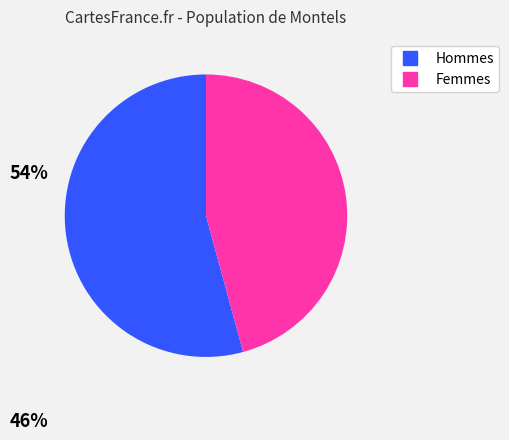

Does any single category account for the majority?

Yes